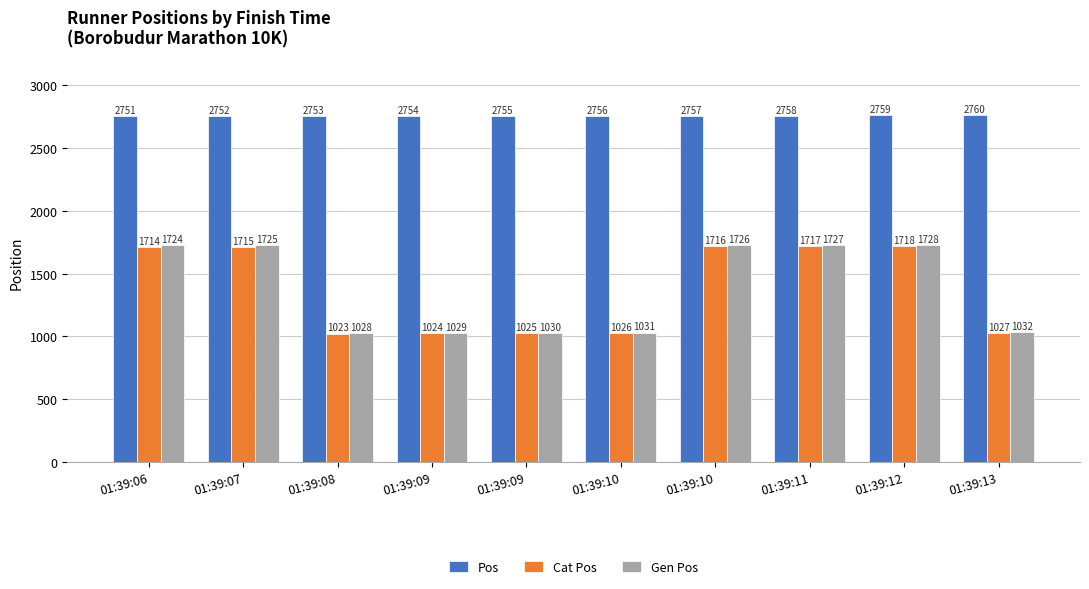

Is it true that Cat Pos equals 1718 at 01:39:12?

True